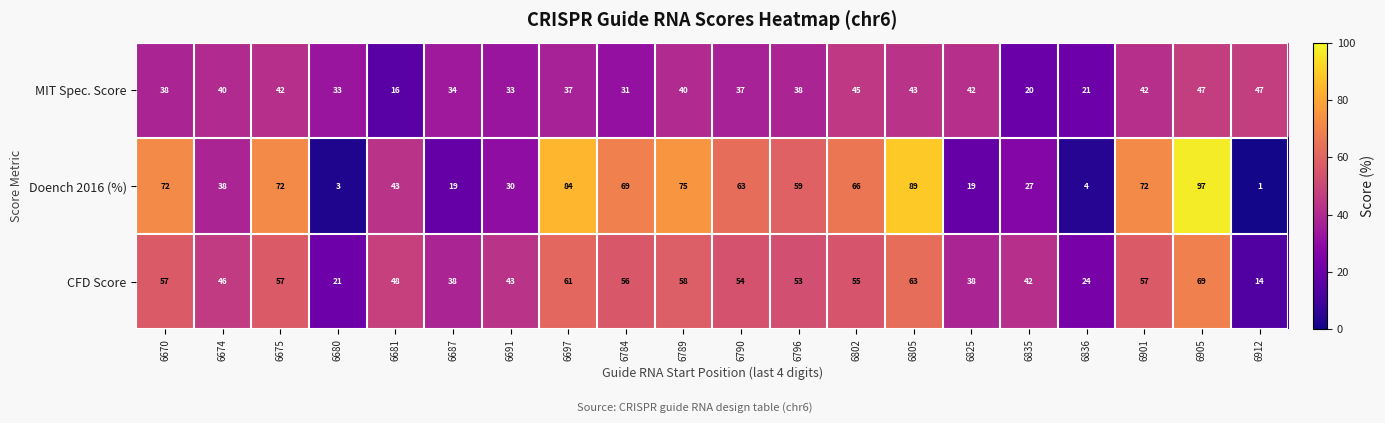

At which category is the sum across all series the highest?

6905